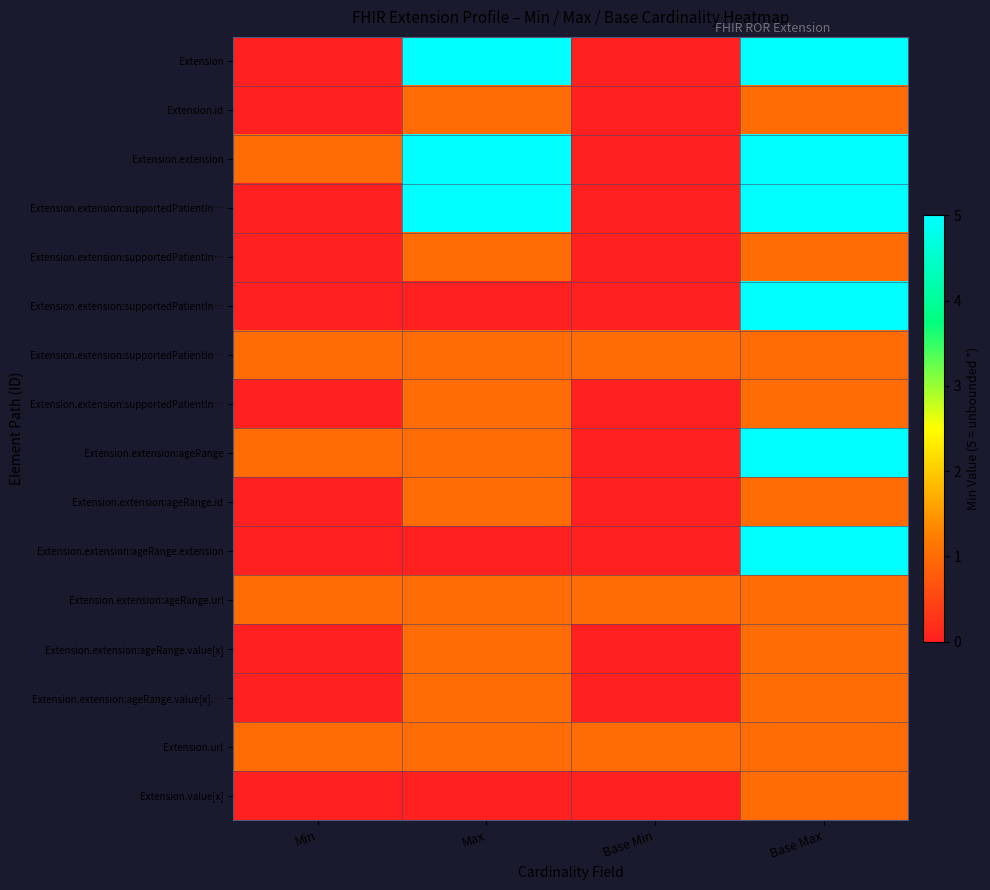

At which category does the chart reach its minimum across all series?

Min